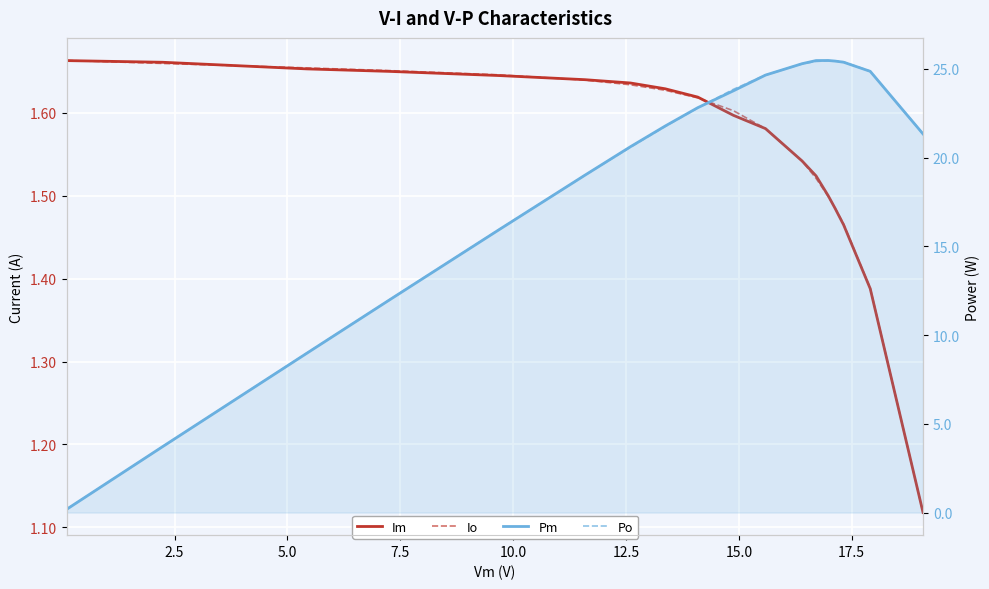

Which series has the largest range (max minus min)?

Pm